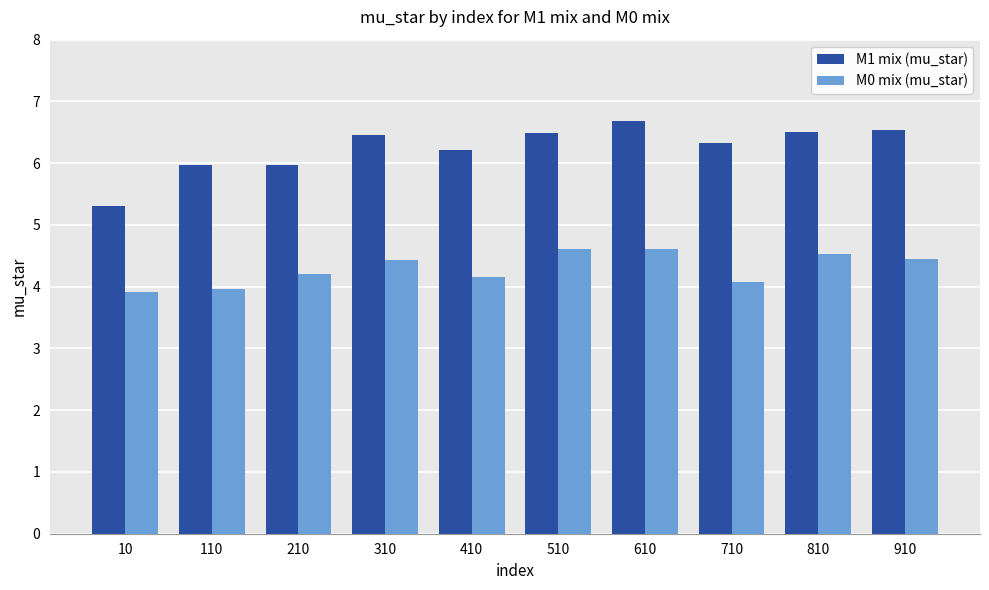

What is the spread (max minus min) of values at 210?

1.8